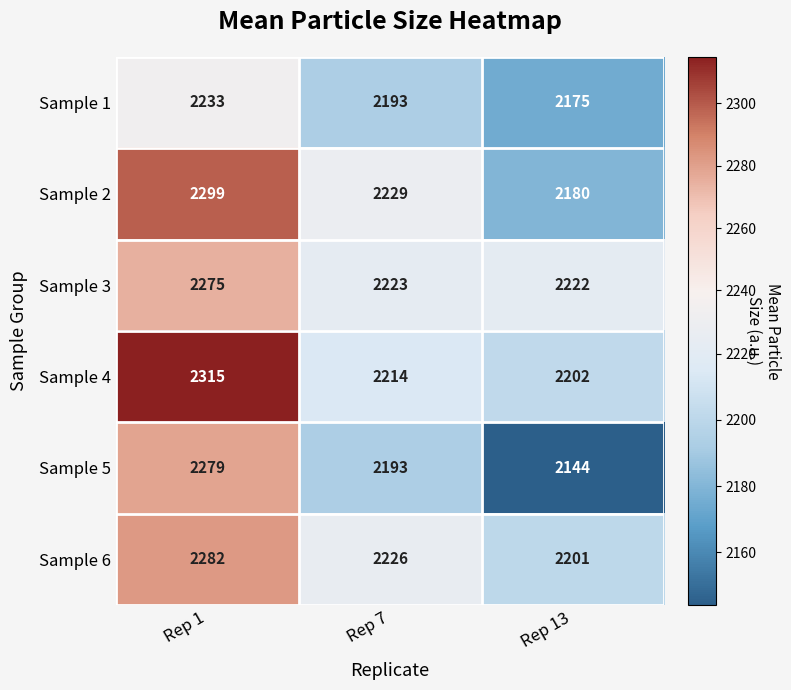

What is the difference between the Sample 6 values at Rep 13 and Rep 7?

25